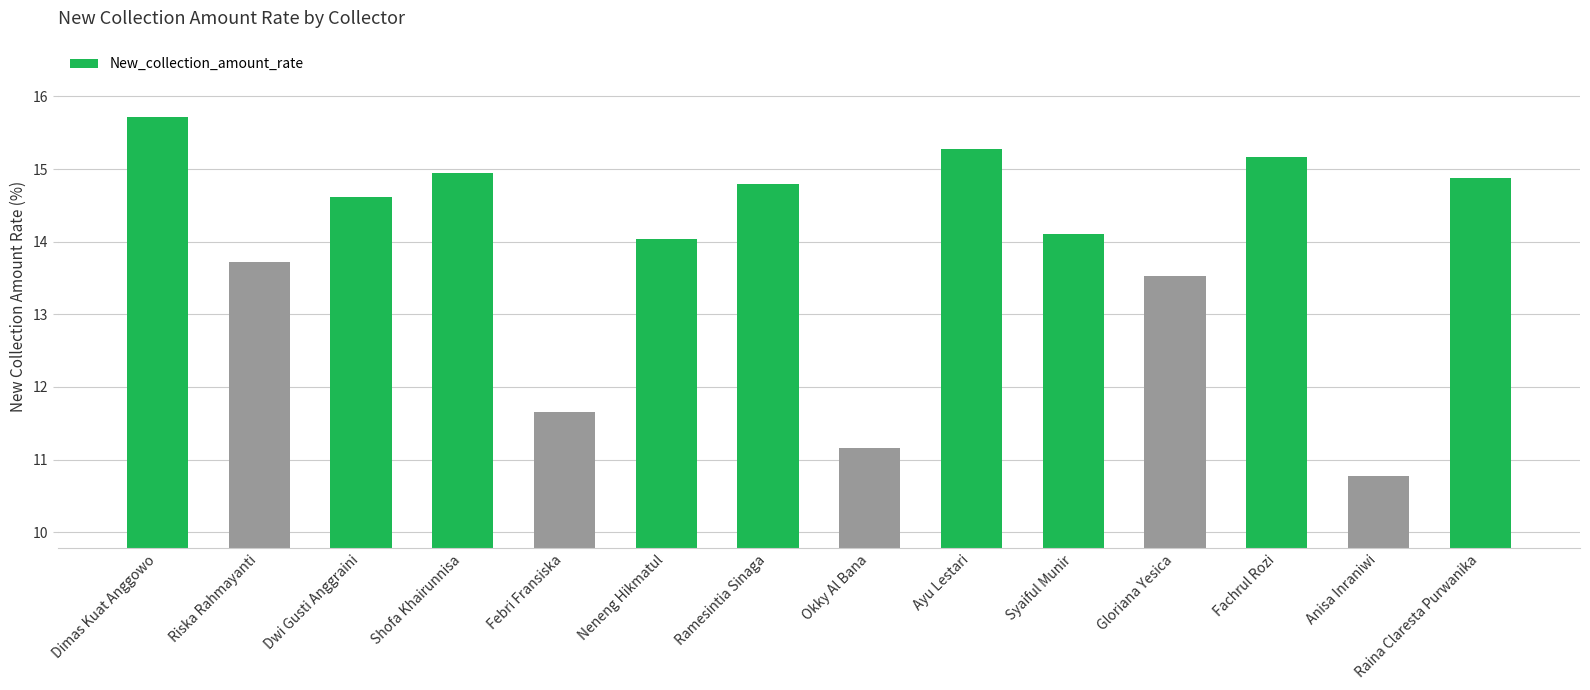

Are the bars horizontal?

No